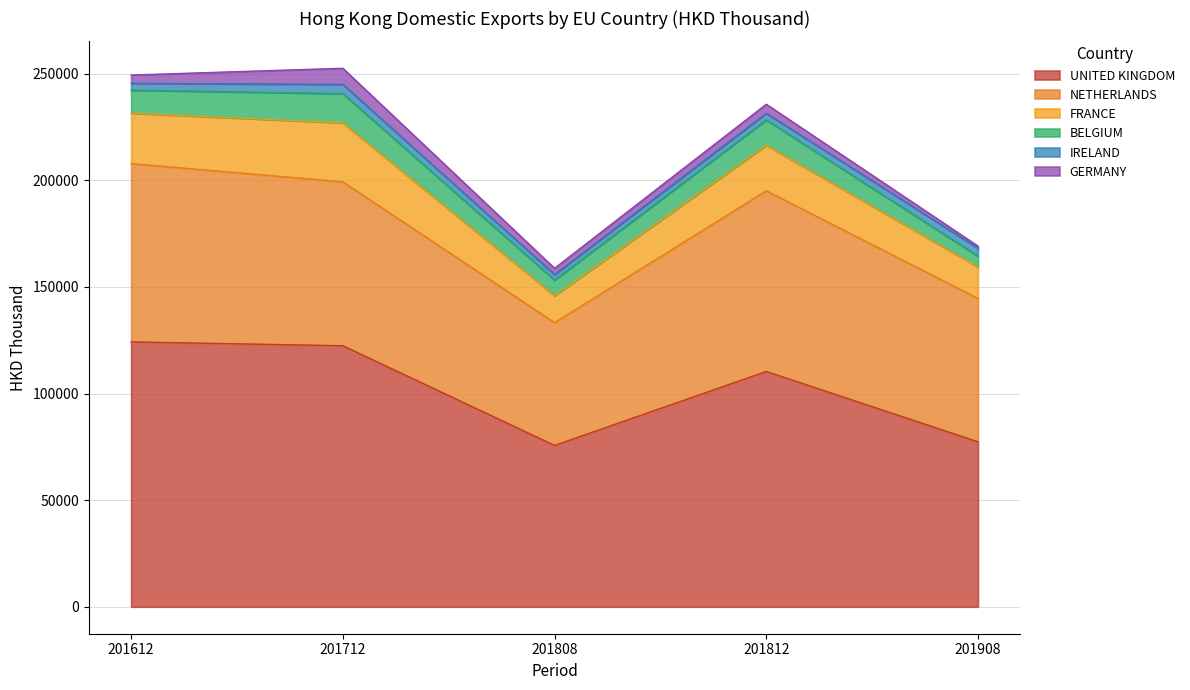

True or false: BELGIUM has a value of 11865.8 at 201812.

True